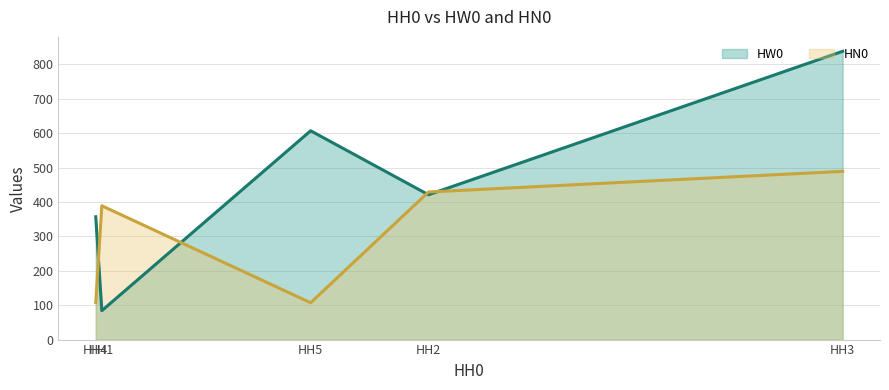

Between HH3 and HH4, which is larger?

HH3